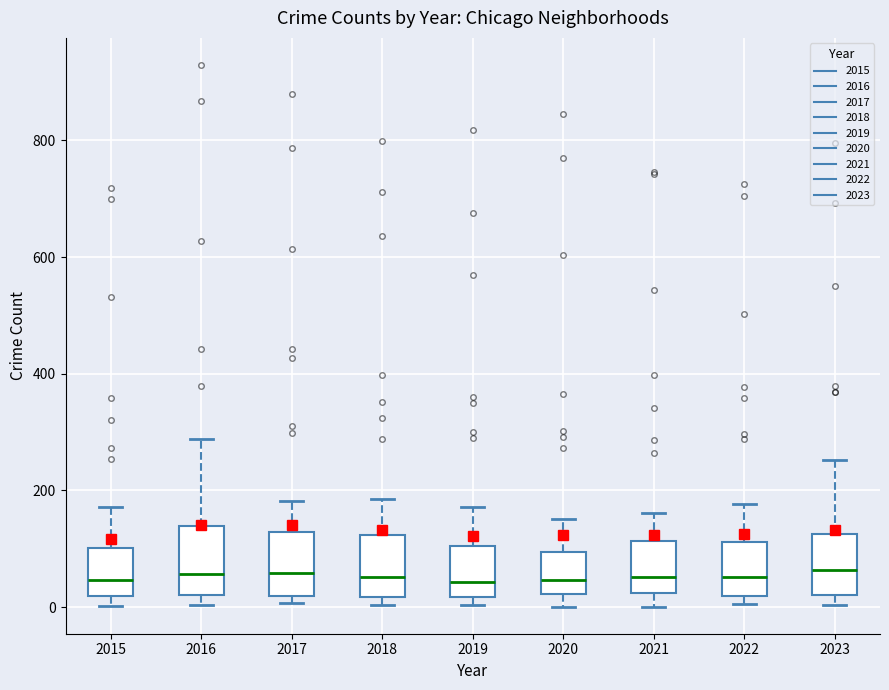

Reading left to right, transcribe this box plot: for each box, give where its median line is, the range the box spans, and where its two whiskers end, as read against the y-axis. The values are not printed on the chart, so give them approximately, as read against the axis.

2015: median 40, box 20 to 100, whiskers 0 to 180
2016: median 60, box 20 to 140, whiskers 0 to 280
2017: median 60, box 20 to 120, whiskers 0 to 180
2018: median 60, box 20 to 120, whiskers 0 to 180
2019: median 40, box 20 to 100, whiskers 0 to 180
2020: median 40, box 20 to 100, whiskers 0 to 160
2021: median 60, box 20 to 120, whiskers 0 to 160
2022: median 60, box 20 to 120, whiskers 0 to 180
2023: median 60, box 20 to 120, whiskers 0 to 260